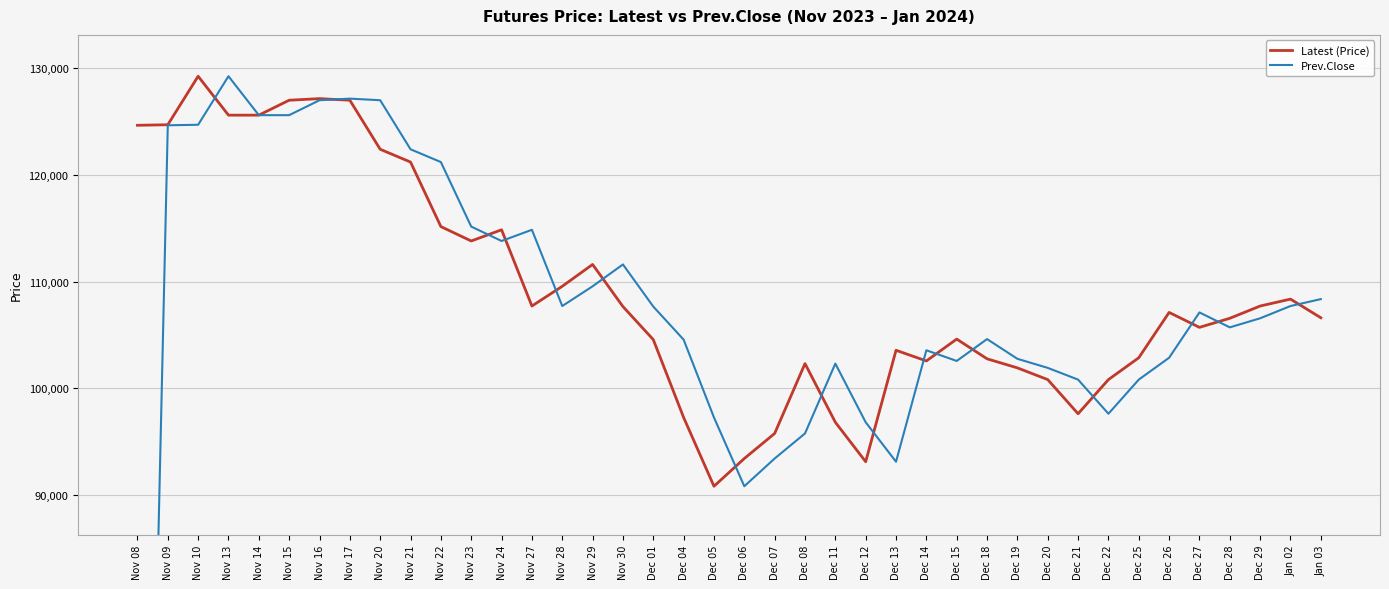

Reading left to right, extract all data points from this chart.

Latest (Price): 124650	124700	129250	125600	125600	127000	127150	127000	122400	121200	115150	113800	114850	107700	109550	111600	107650	104550	97250	90800	93400	95750	102300	96800	93100	103550	102550	104600	102750	101900	100800	97600	100800	102850	107100	105700	106550	107700	108350	106600
Prev.Close: 0	124650	124700	129250	125600	125600	127000	127150	127000	122400	121200	115150	113800	114850	107700	109550	111600	107650	104550	97250	90800	93400	95750	102300	96800	93100	103550	102550	104600	102750	101900	100800	97600	100800	102850	107100	105700	106550	107700	108350